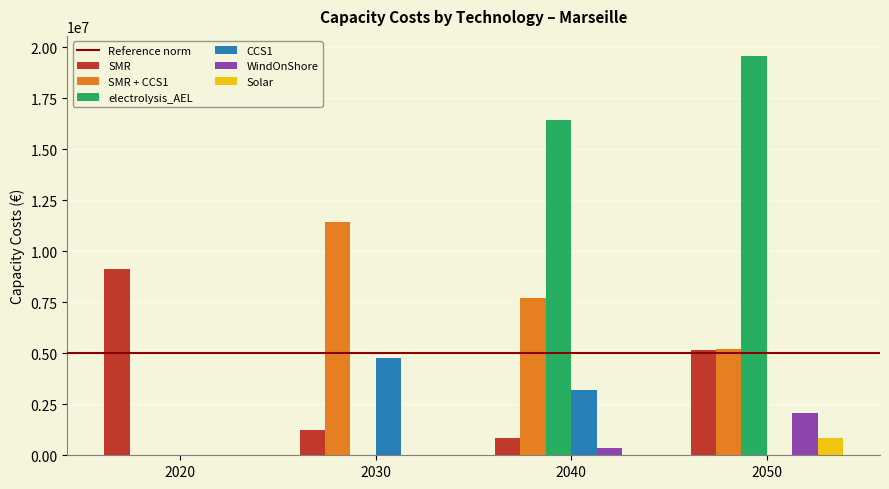

How many groups of bars are there?

4